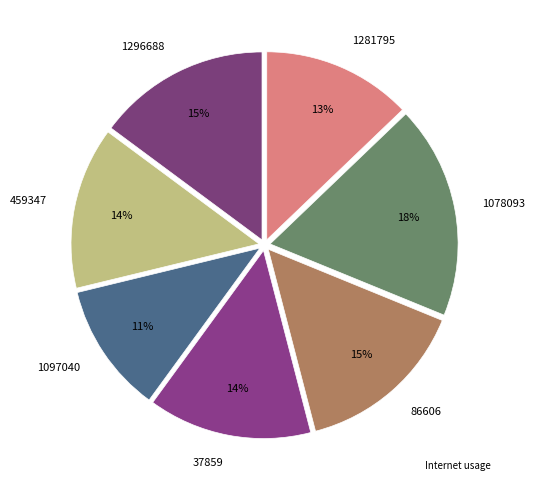

Which has a higher value, 459347 or 1078093?

1078093